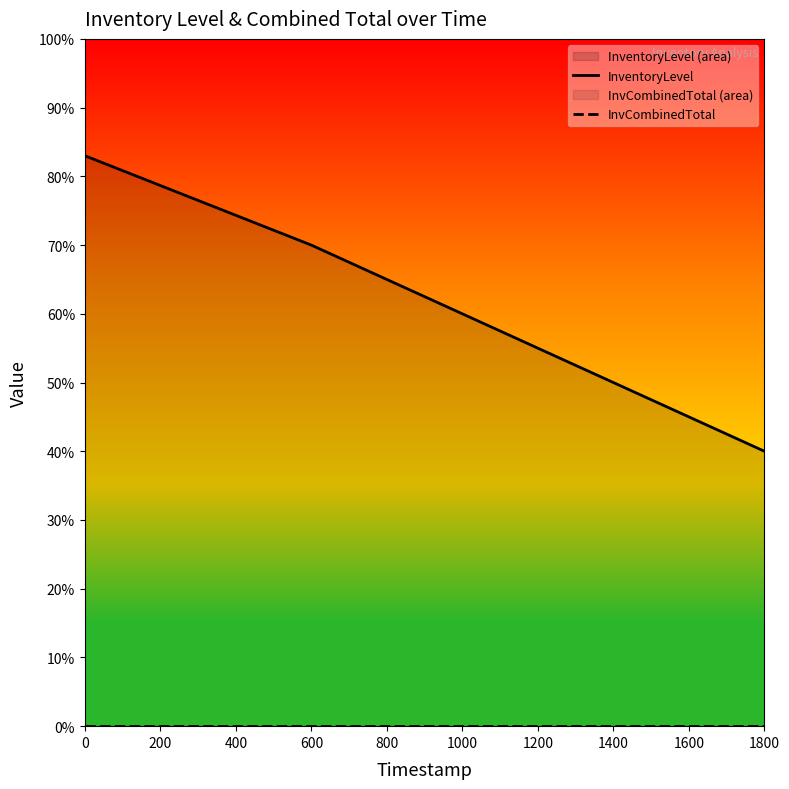

True or false: InventoryLevel and InvCombinedTotal intersect in this chart.

False